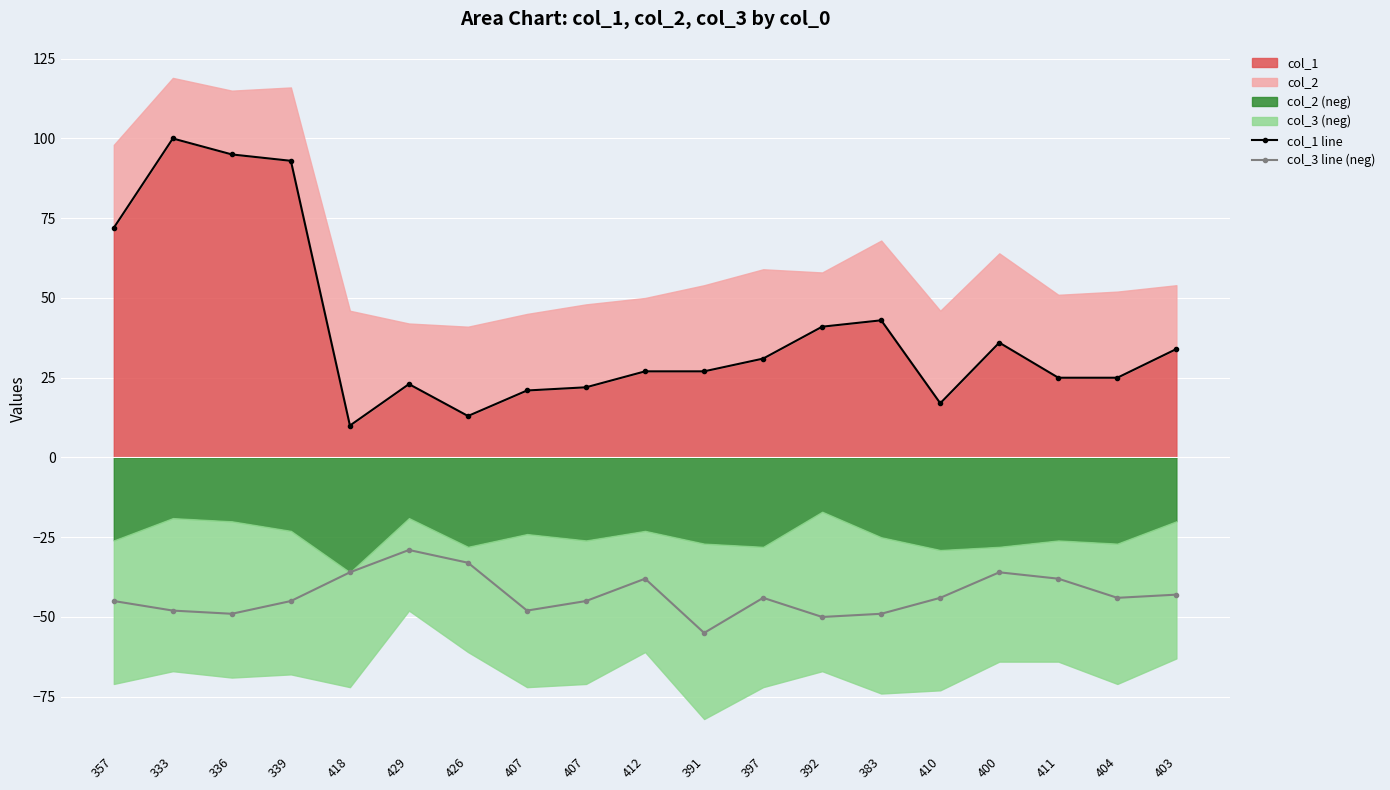

True or false: col_1 line and col_3 line (neg) cross at least once.

False